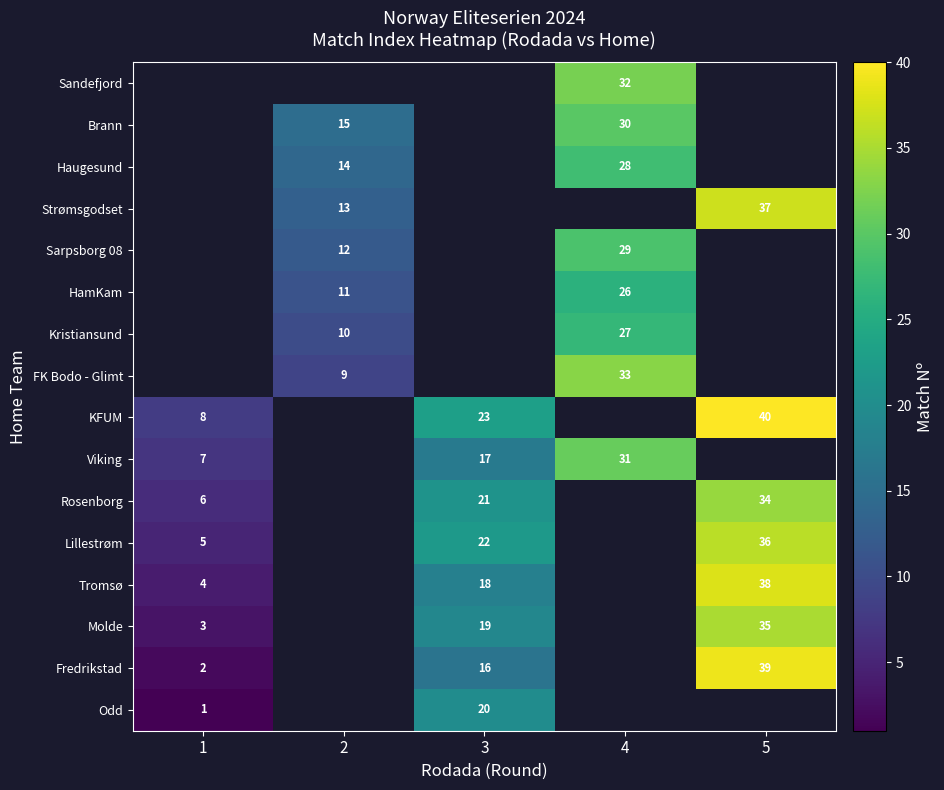

Is it true that Fredrikstad equals 53 at 5?

False